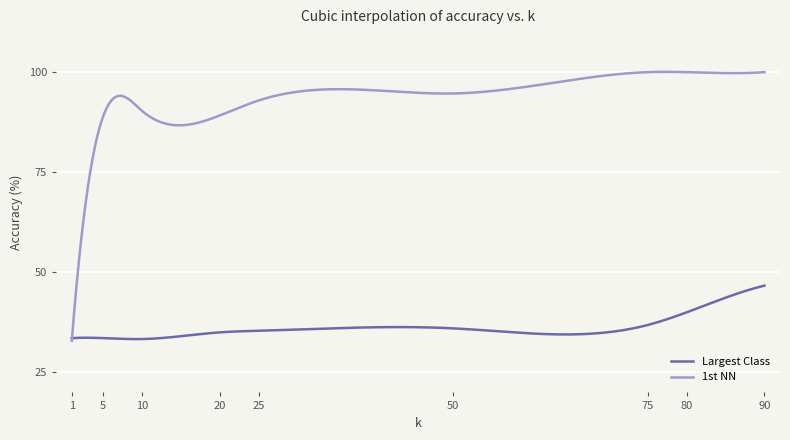

Which series has the largest range (max minus min)?

1st NN